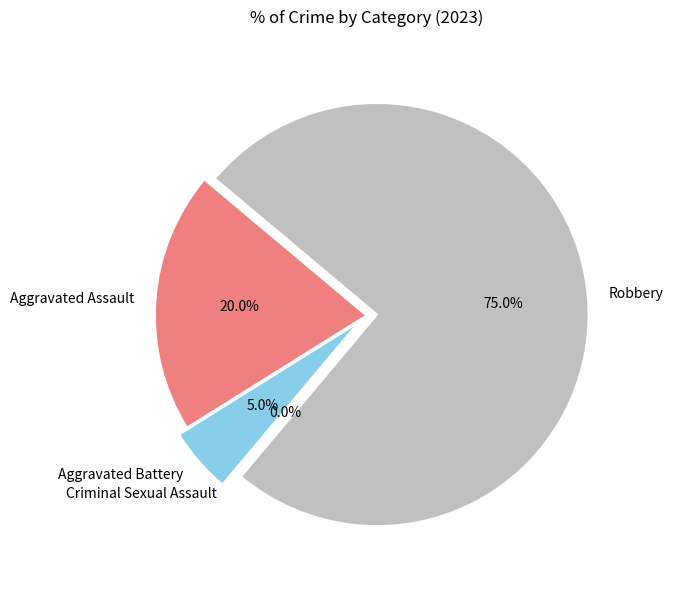

To the nearest percent, what percentage of the pie is Aggravated Battery?

5%